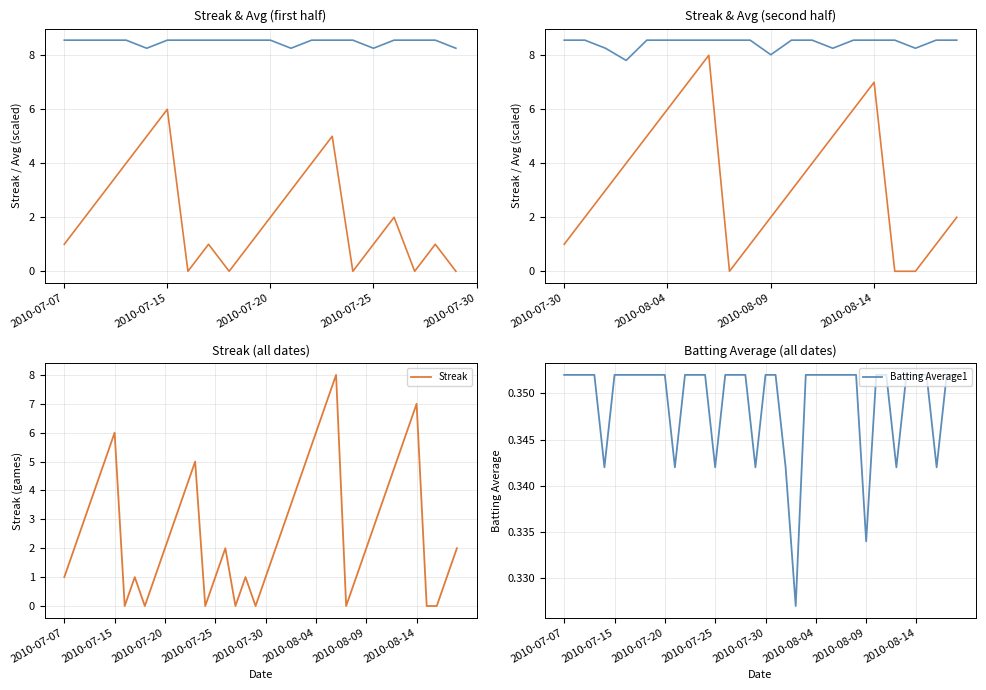

At how many categories does at least one series exceed 4?

10